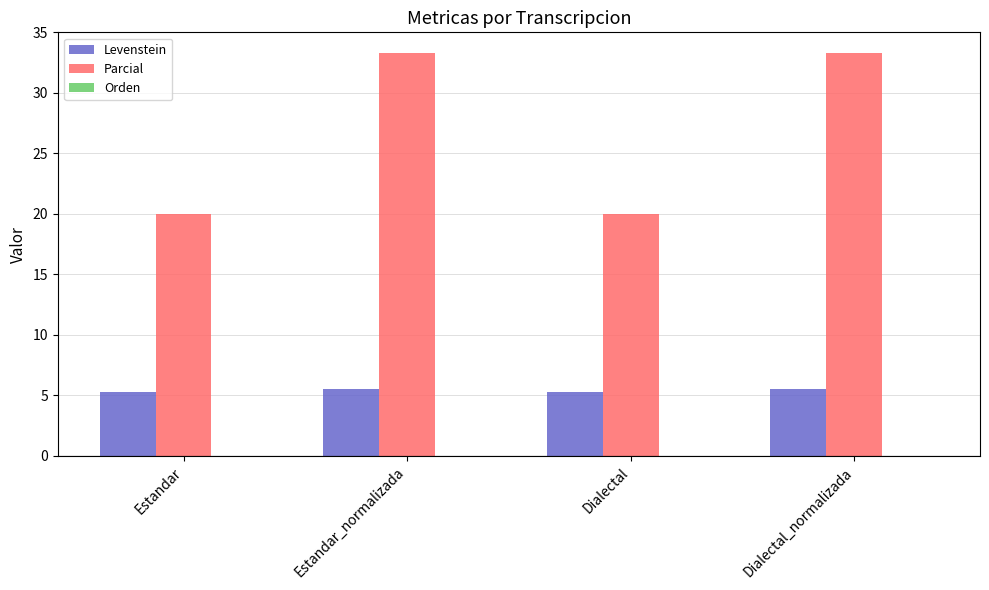

How many bars are there in each group?

2